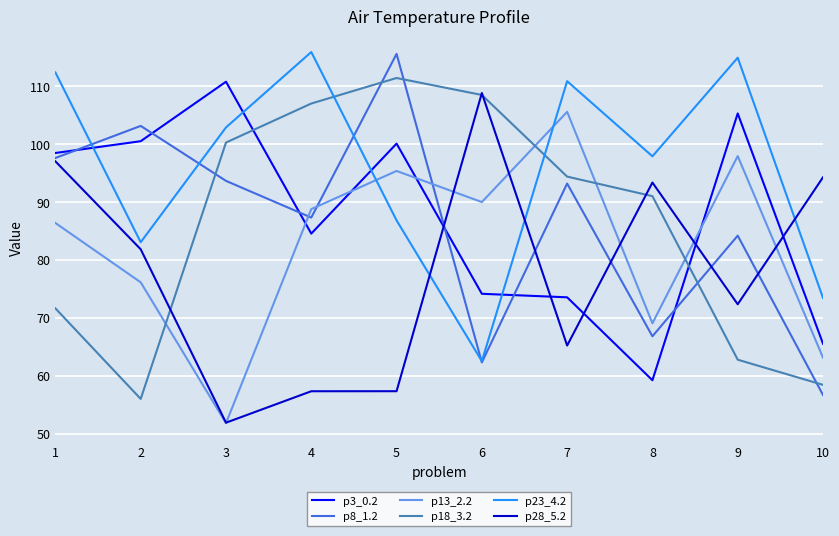

What is the difference between the second highest and minimum values in the p18_3.2 series?

52.4